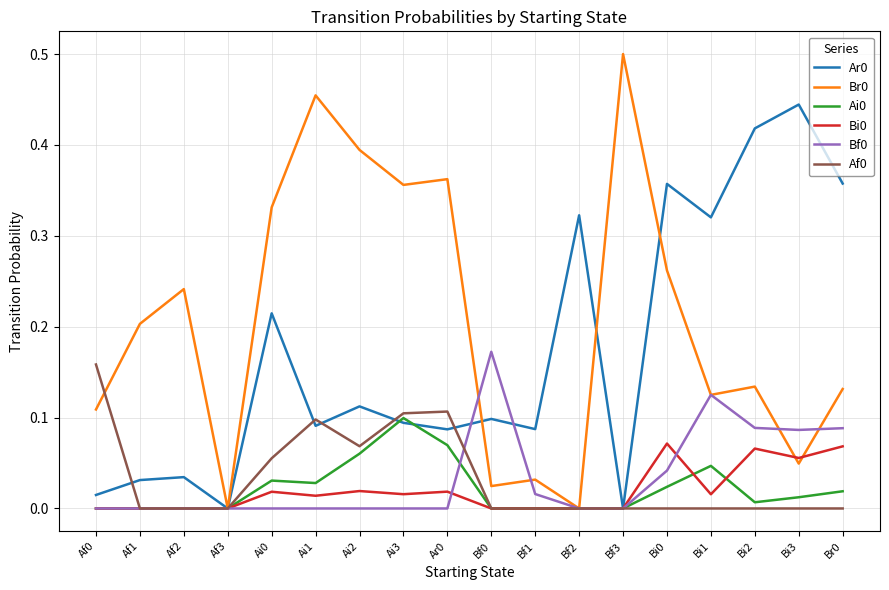

True or false: Ai0 has more than 0 points higher than both neighbors.

True